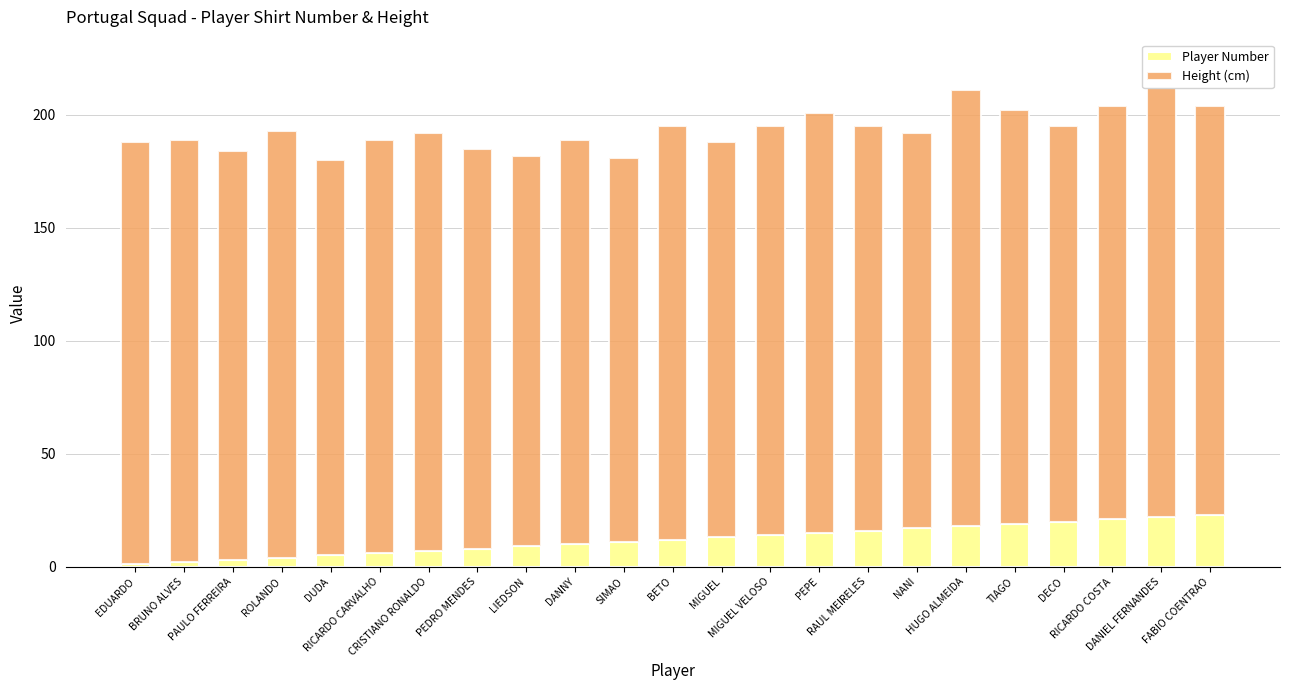

What is the label of the 15th bar from the left?

PEPE